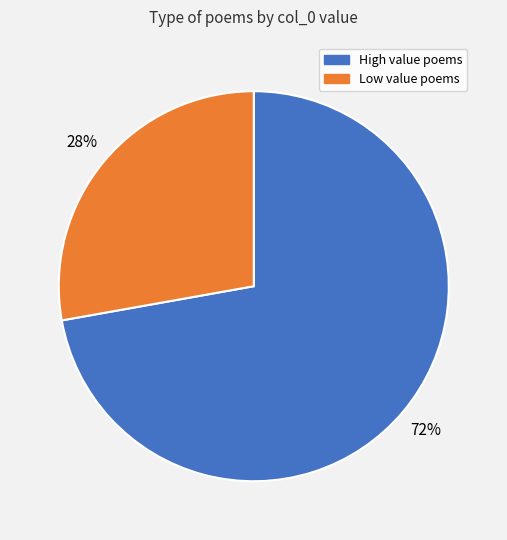

To the nearest percent, what is the average slice percentage?

50%